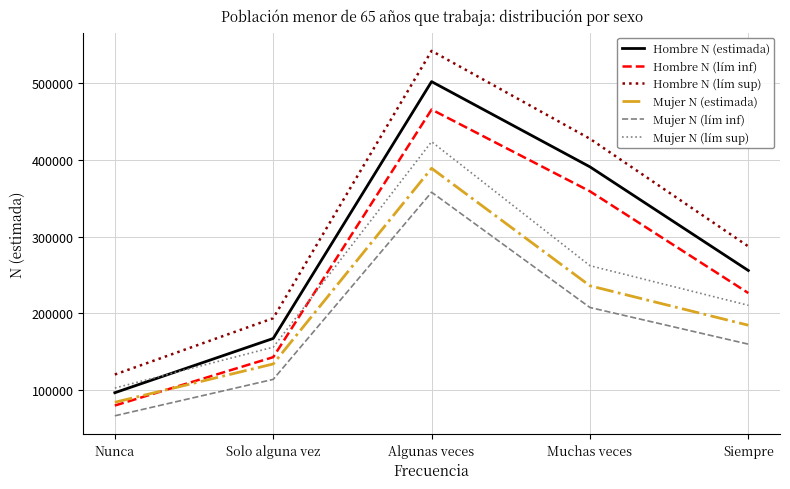

True or false: Hombre N (estimada) and Mujer N (lím inf) intersect in this chart.

False